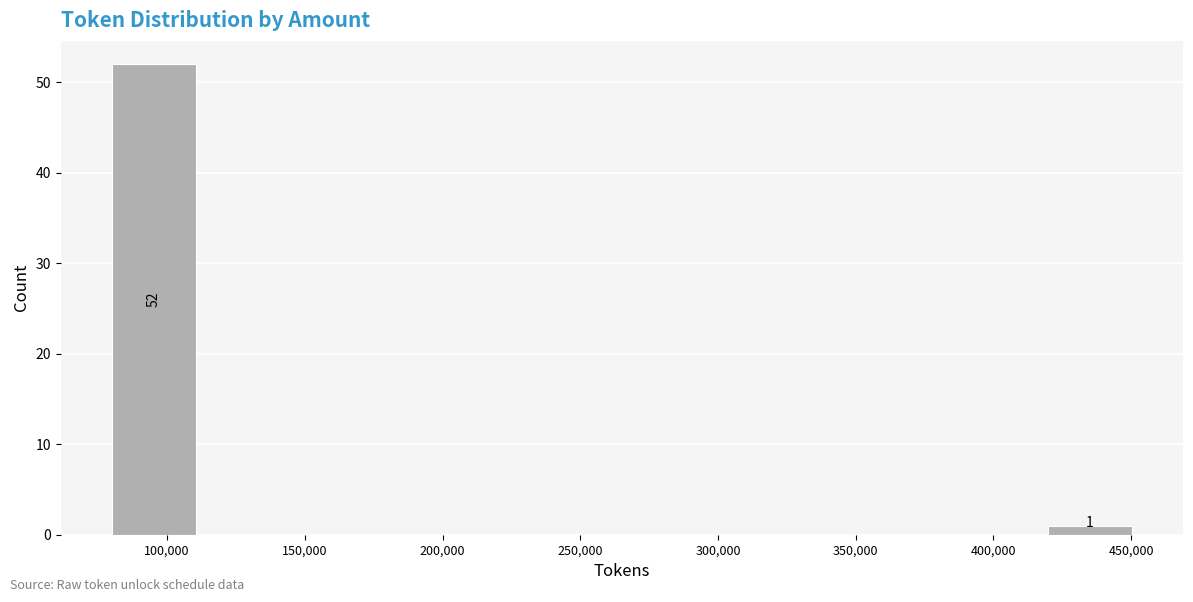

Which range on the x-axis has the tallest bar?

80000 to 110000